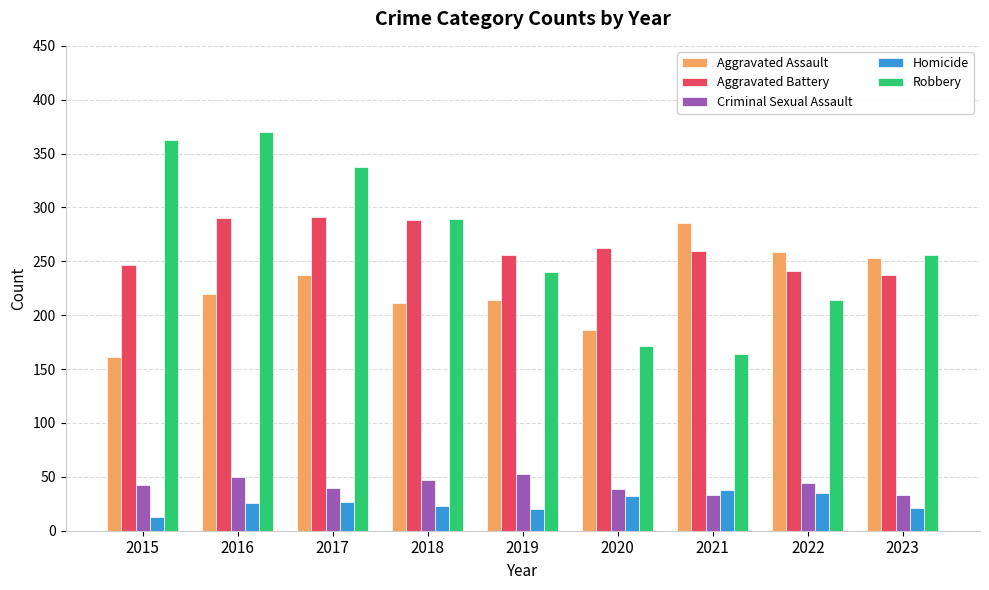

The value of Aggravated Assault at 2022 is 259. True or false?

True